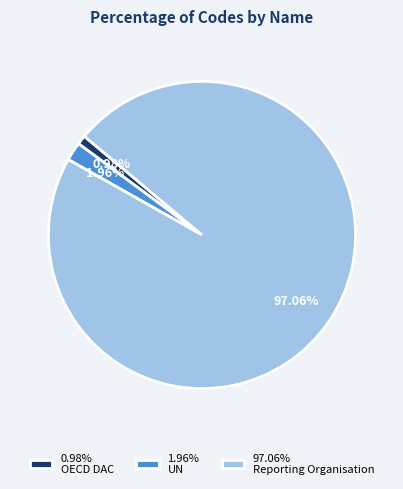

Combined, do 0.98% OECD DAC and 97.06% Reporting Organisation account for over 50%?

Yes